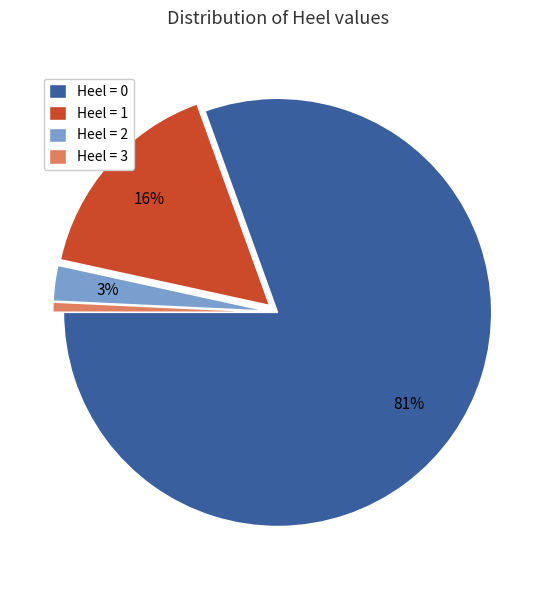

How many segments does this pie chart have?

4